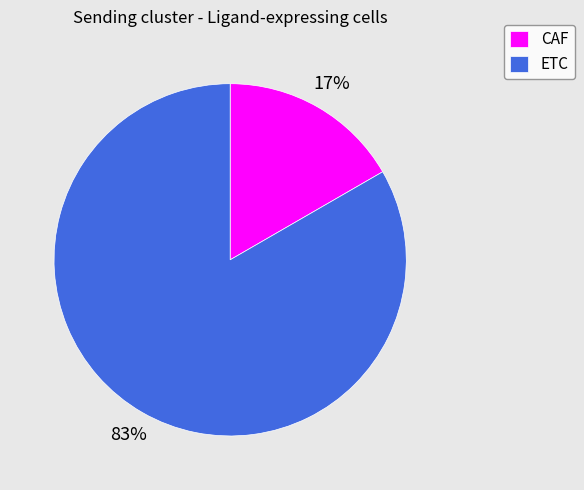

Which category has the biggest portion of the pie?

ETC